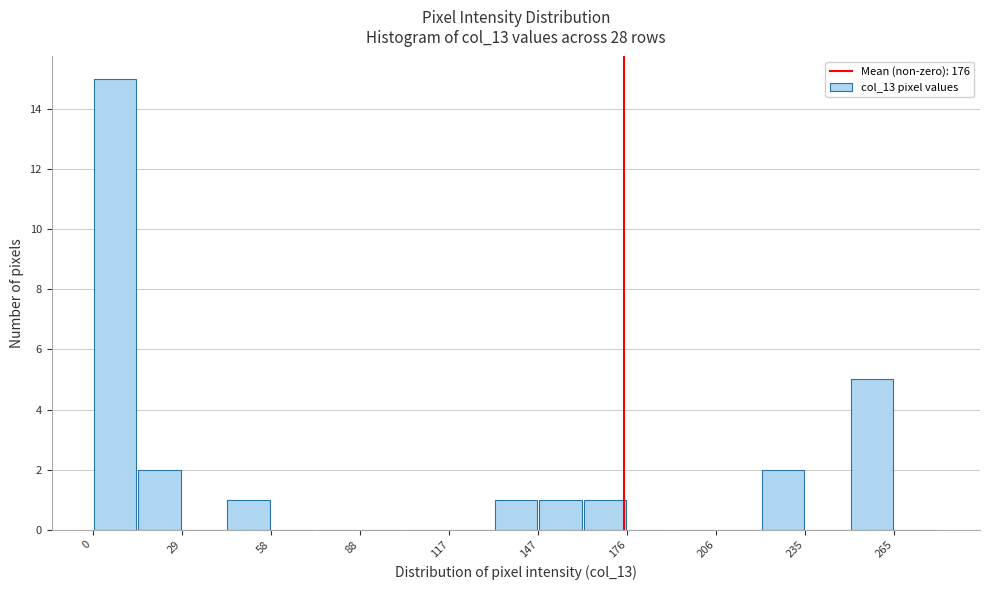

Read against the x-axis, roughly where is the centre of the tallest bar?

5